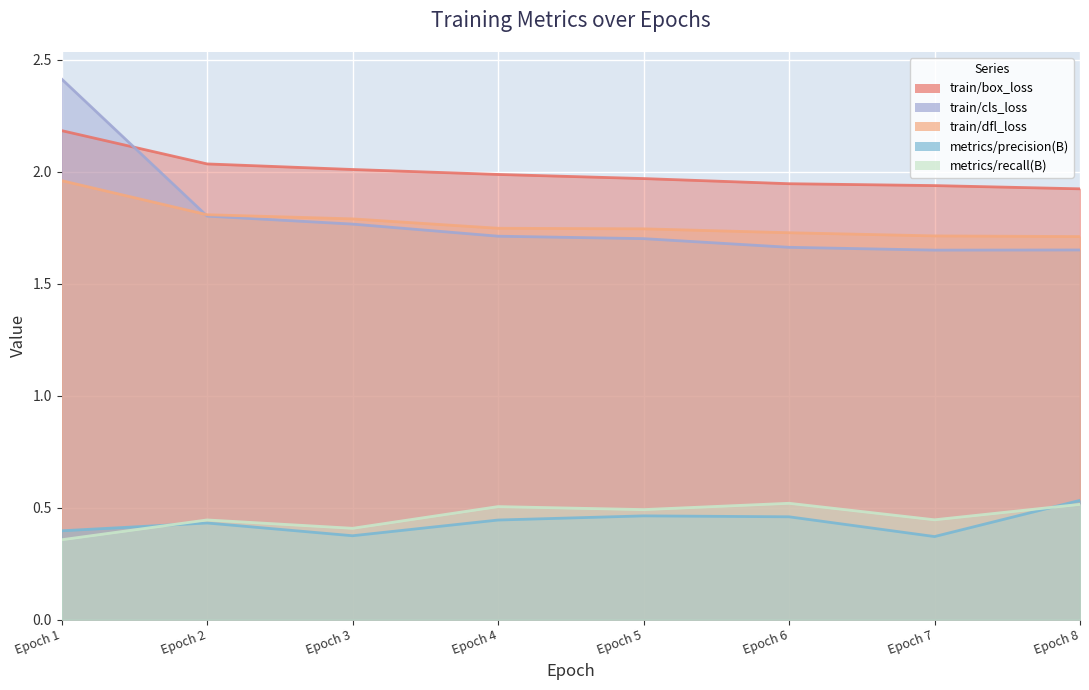

What is the sum of the train/cls_loss values at Epoch 7 and Epoch 3?

3.4